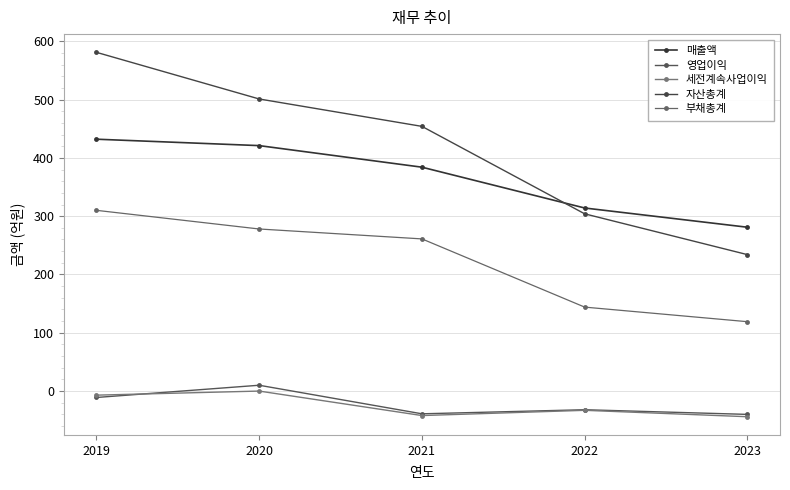

Which series has the largest range (max minus min)?

자산총계